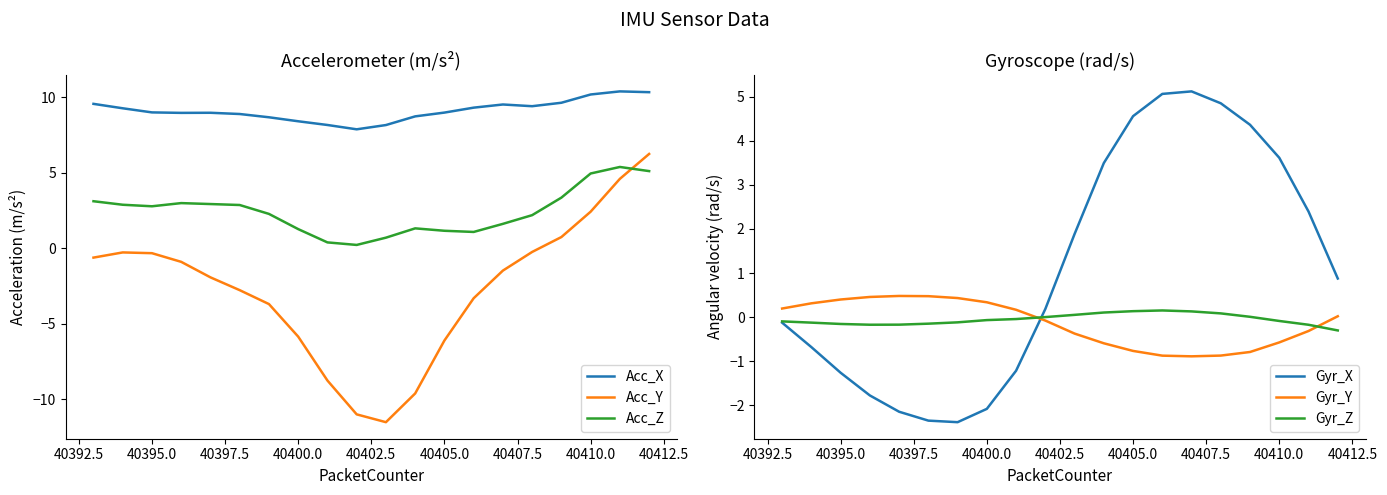

Is it true that Gyr_Y equals -0.8 at 40405.0?

True